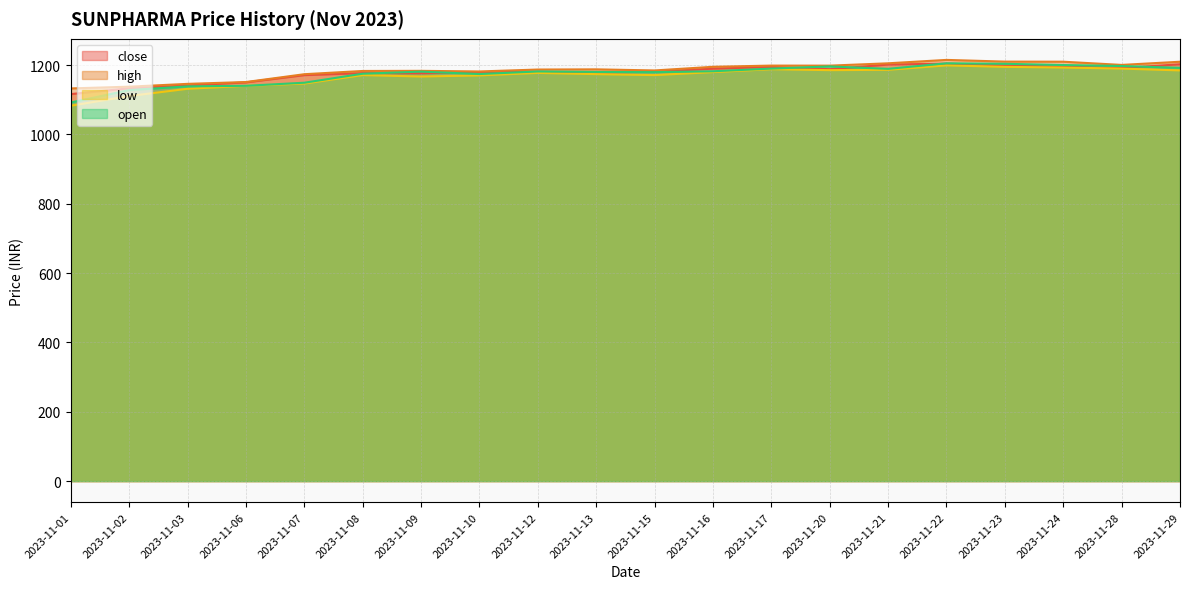

List the series in order of their overall mean, highest first.

high, close, open, low